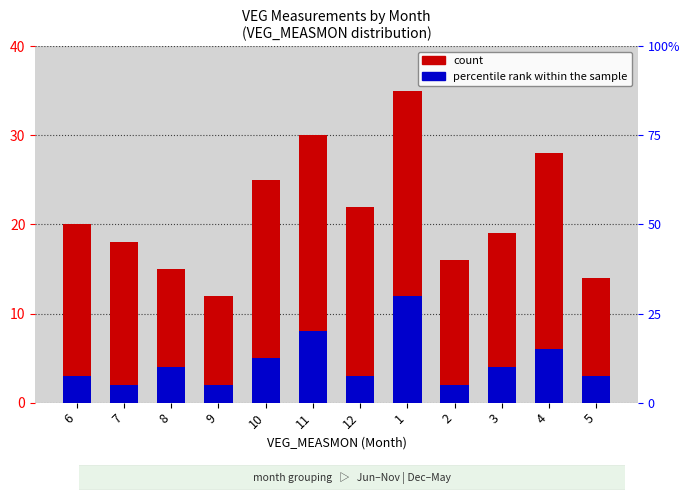

Is it true that percentile rank within the sample equals 5 at 1?

False